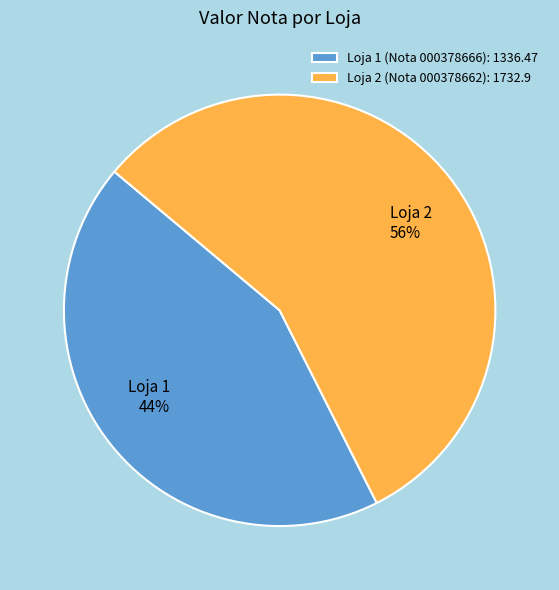

Which slice is the smallest?

Loja 1 (Nota 000378666)